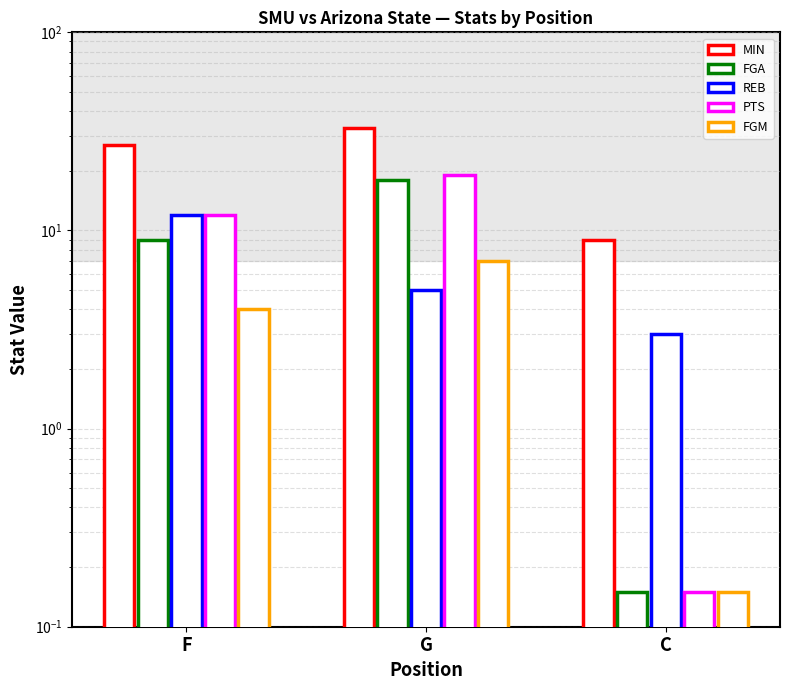

Where does the FGM series first go above 4?

G